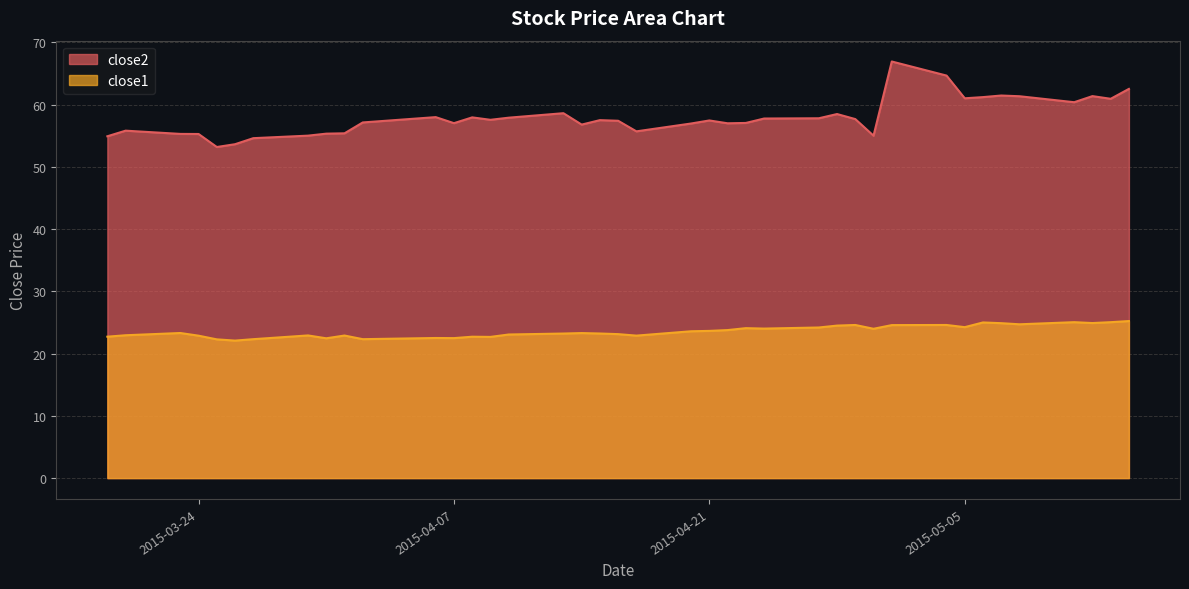

What value does the close1 series have at 2015-05-07?

24.9